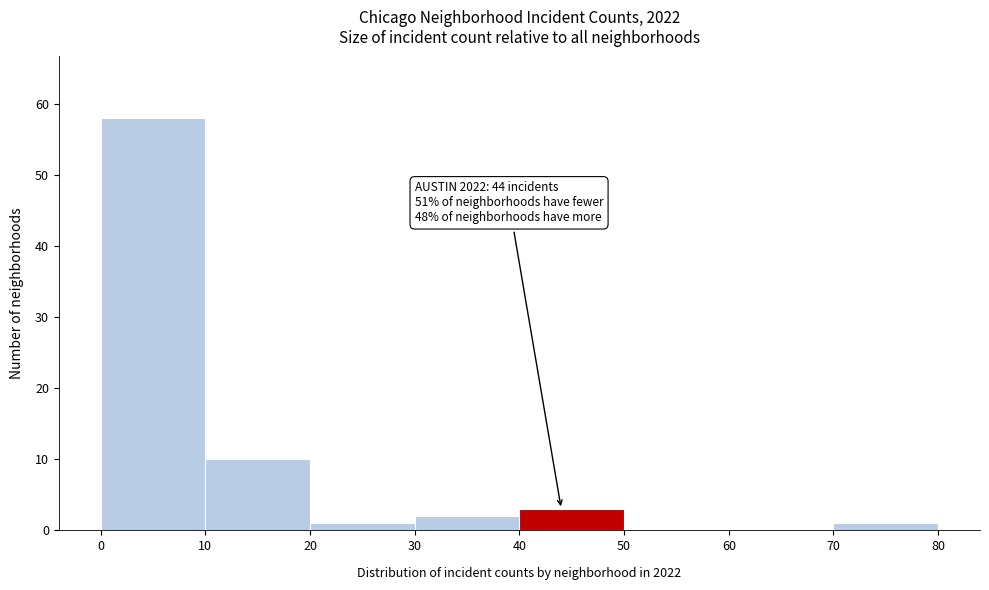

Which range on the x-axis has the tallest bar?

0 to 10